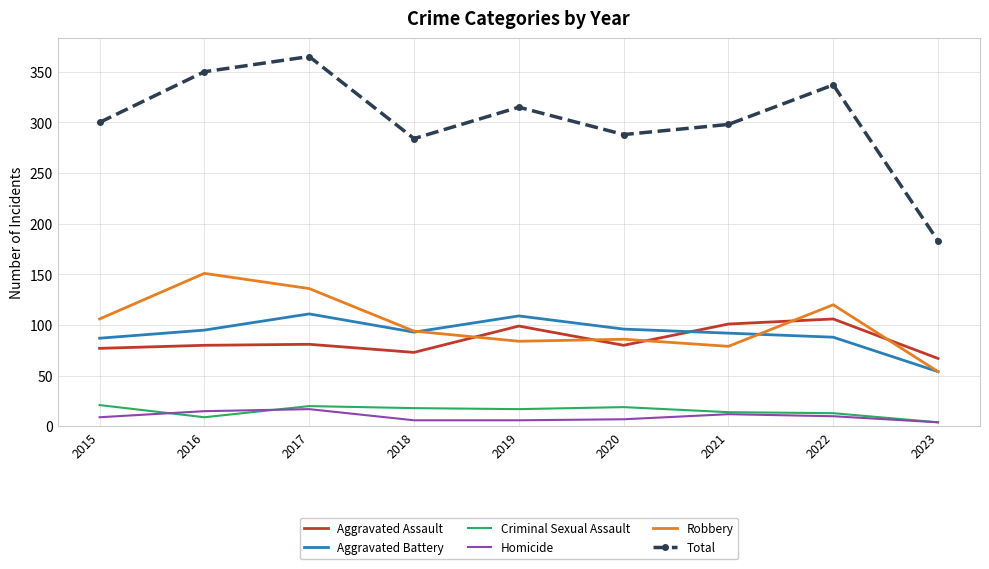

What is the difference between the maximum and minimum values in the Total series?

182